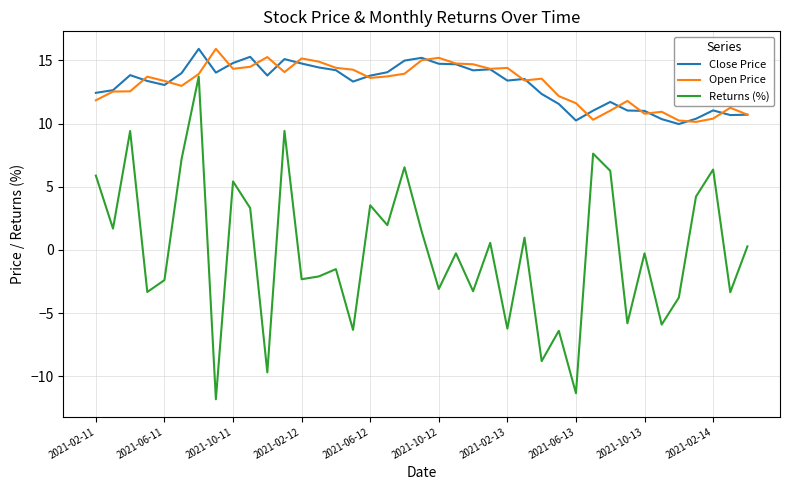

What is the maximum value for Returns (%)?

13.7